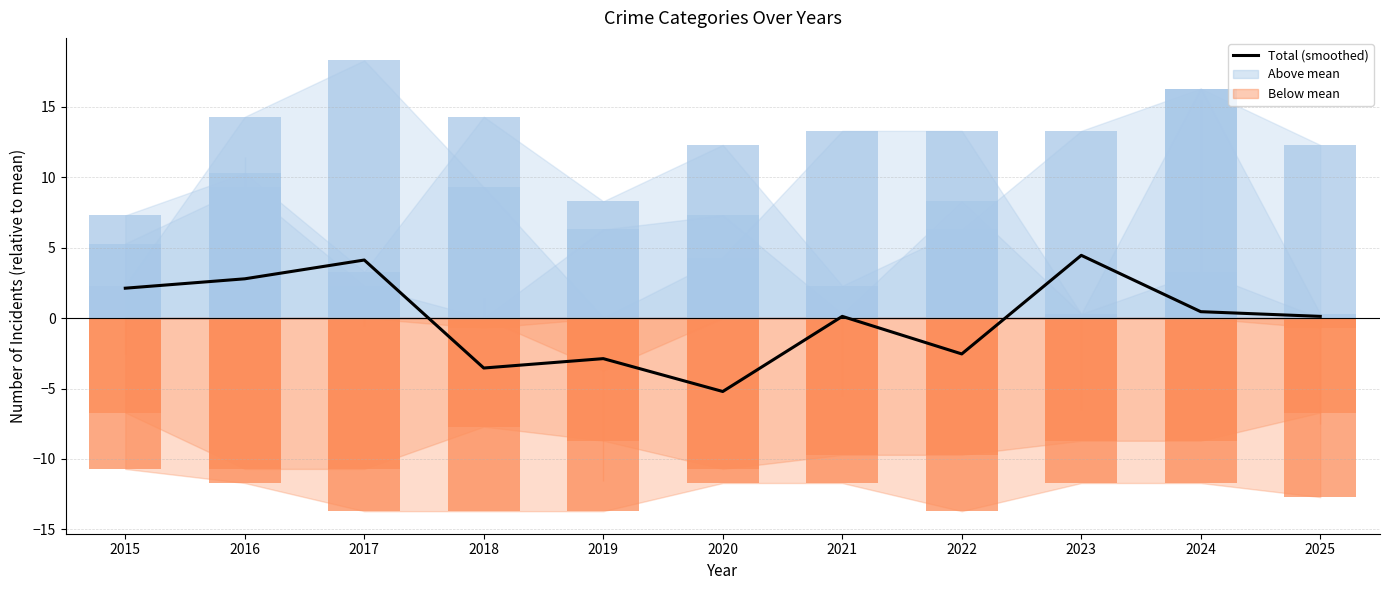

Which label corresponds to the smallest value in the chart?

2020